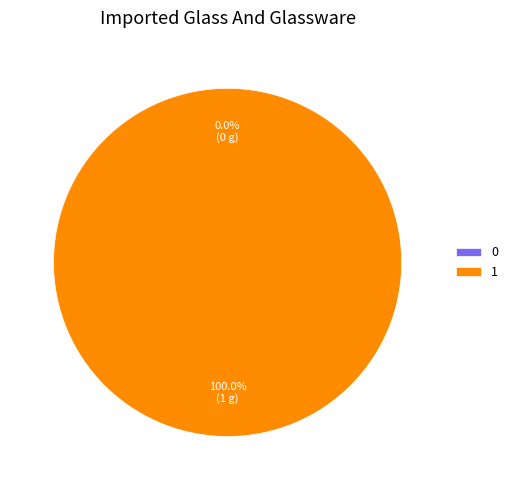

Combined, what portion of the pie is 0 and 1?

100.0%